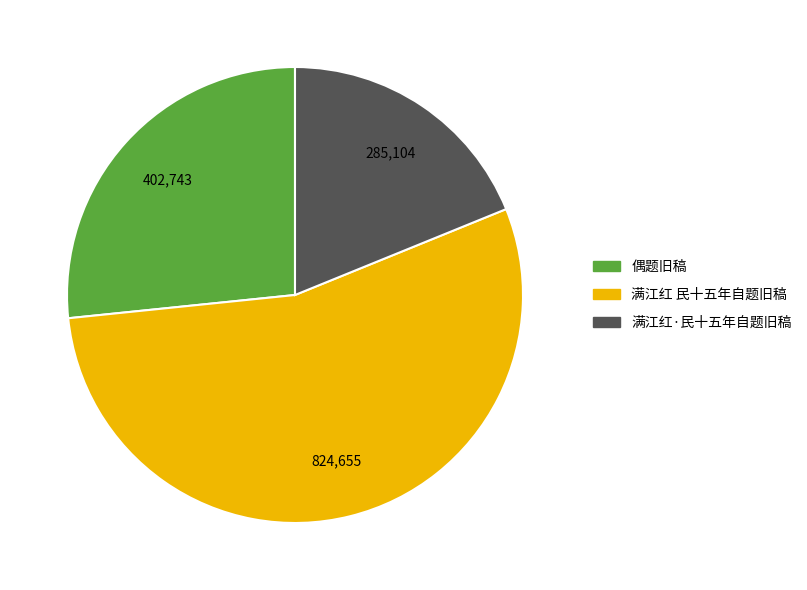

Rank the categories by value from highest to lowest.

满江红 民十五年自题旧稿, 偶题旧稿, 满江红·民十五年自题旧稿